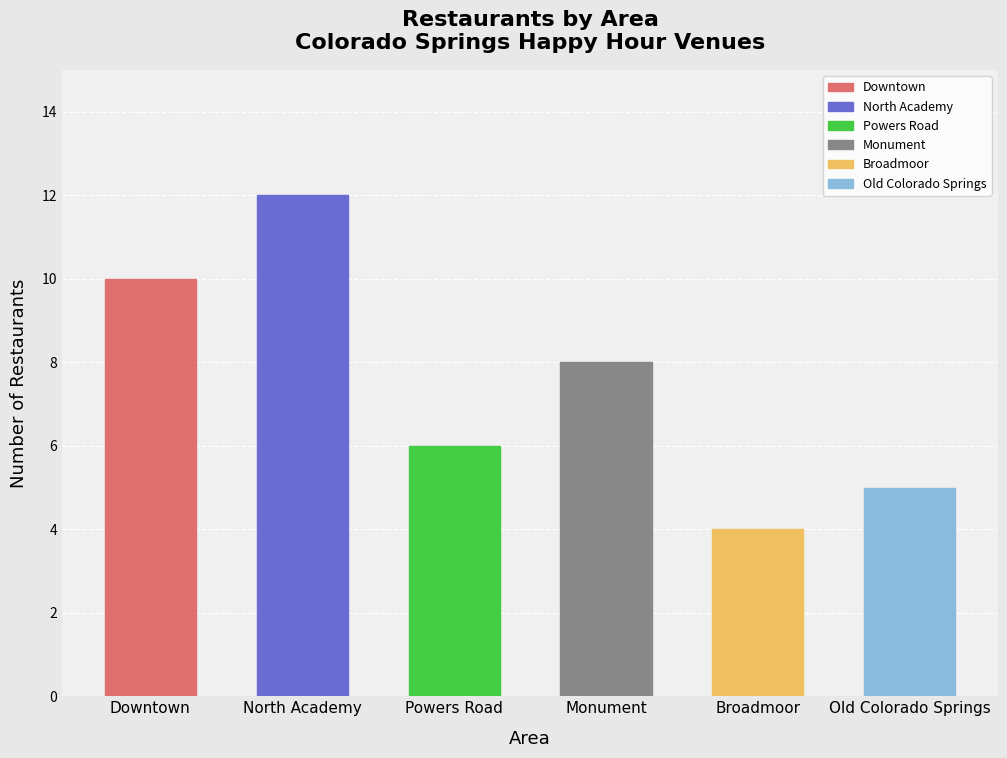

Which series has the largest range (max minus min)?

Monument